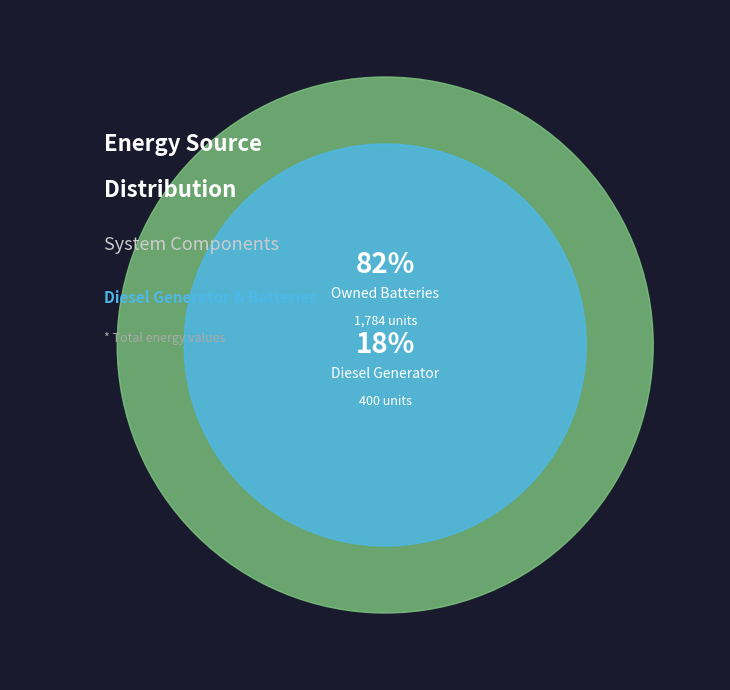

Does any single category account for the majority?

Yes